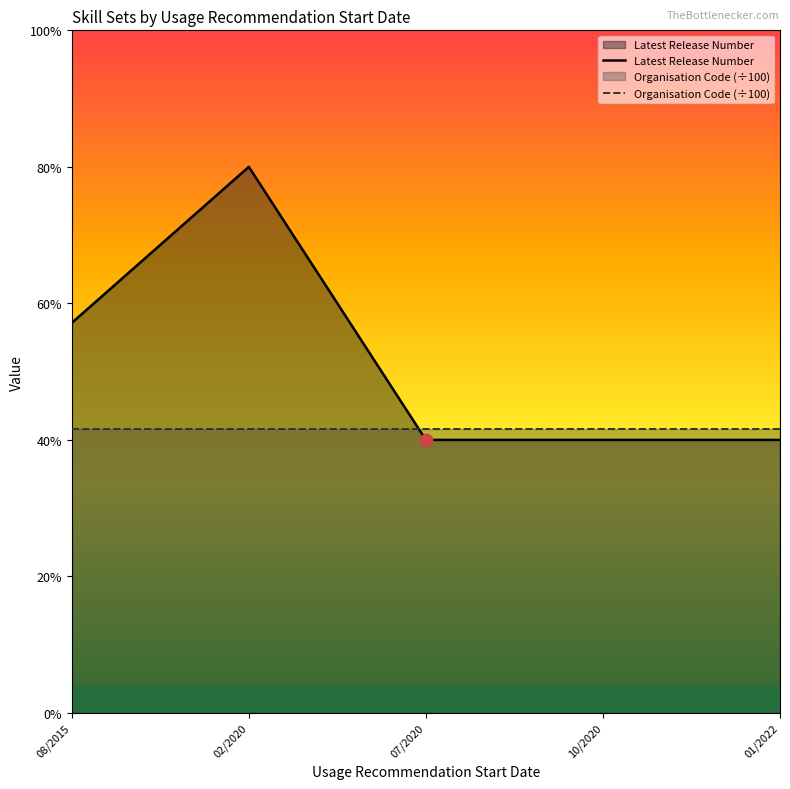

What are all the series names shown in the legend?

Latest Release Number, Organisation Code (÷100)